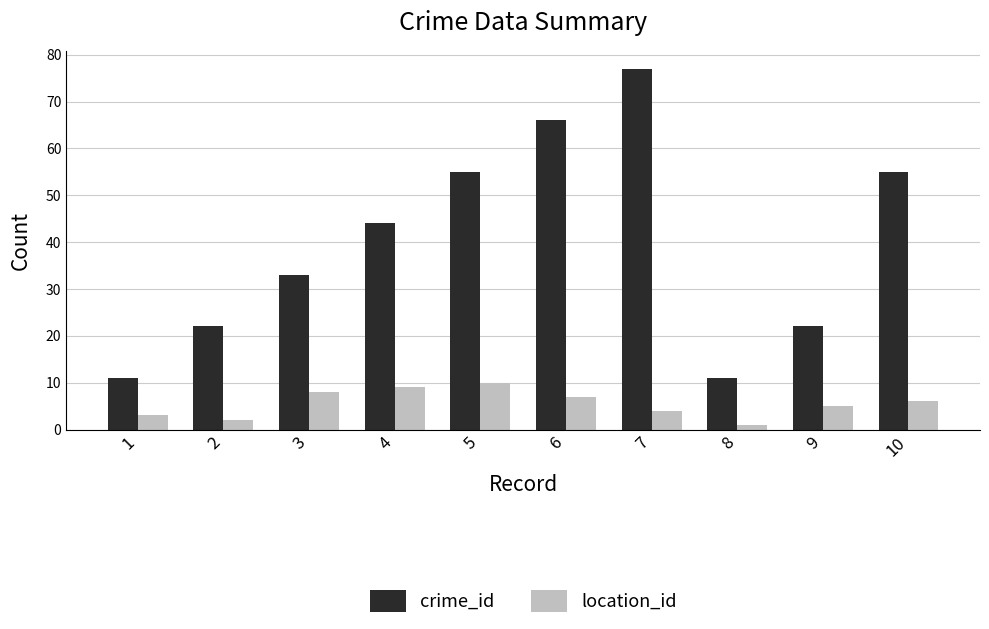

Is it true that location_id equals 7 at 6?

True